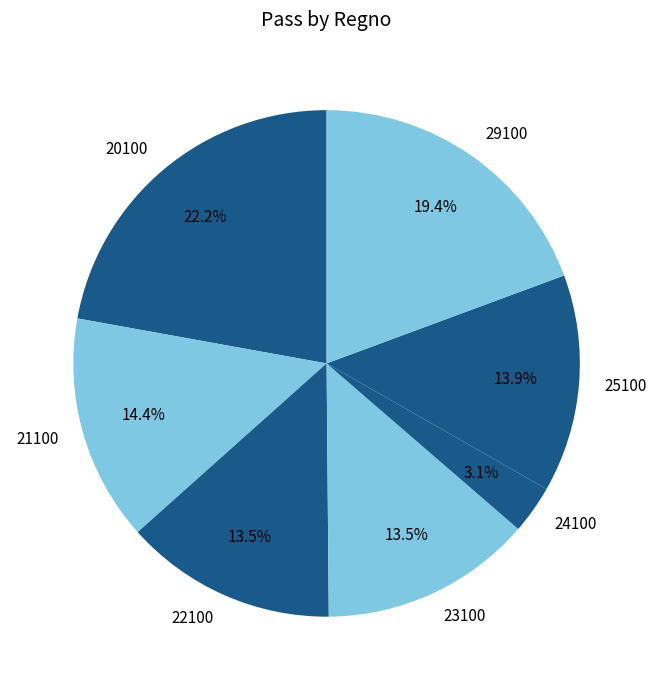

Is it true that 22100 is 22% of the pie?

False